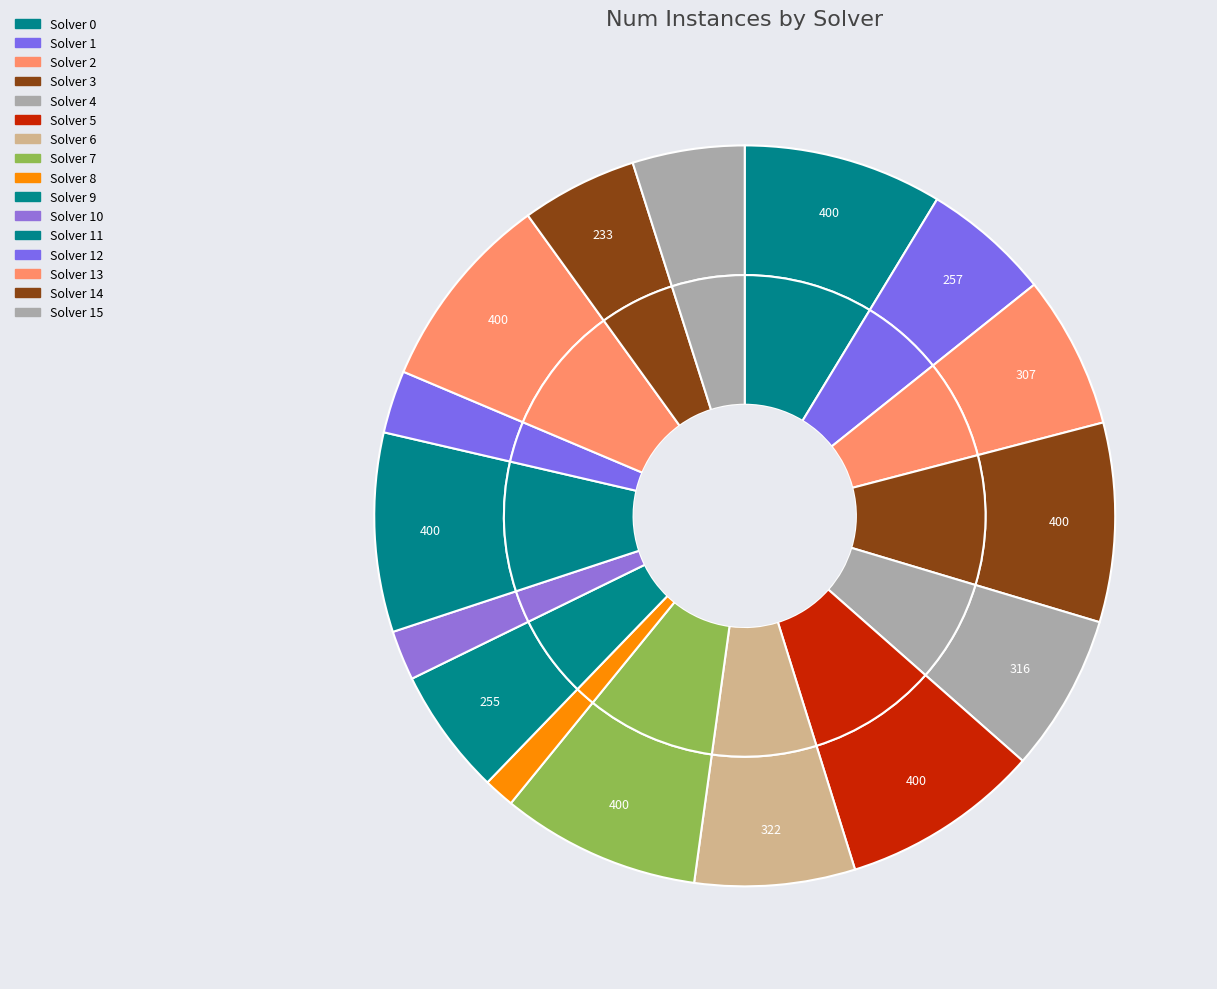

How many segments does this pie chart have?

16